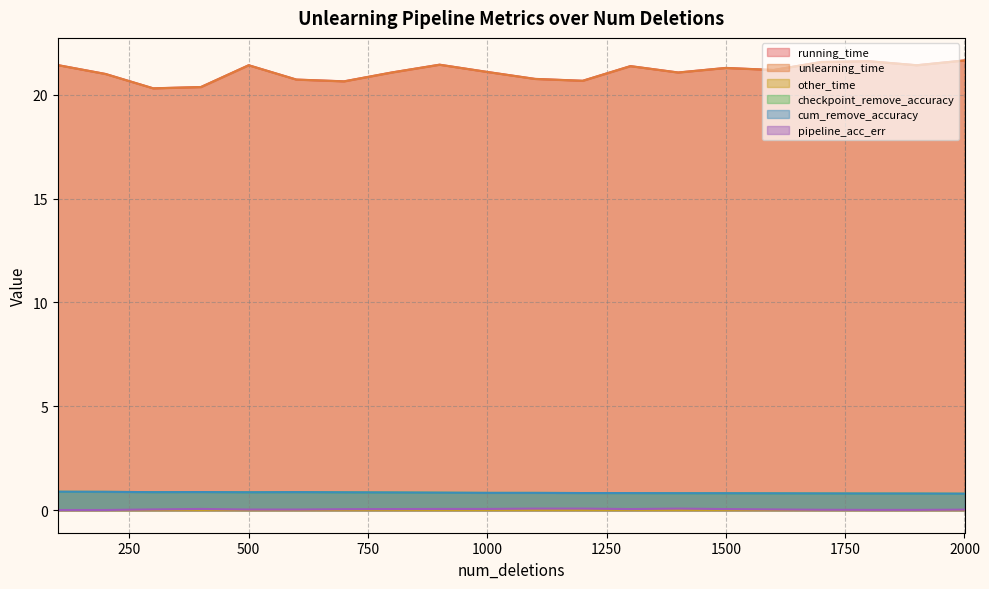

At which category is the sum across all series the highest?

2000